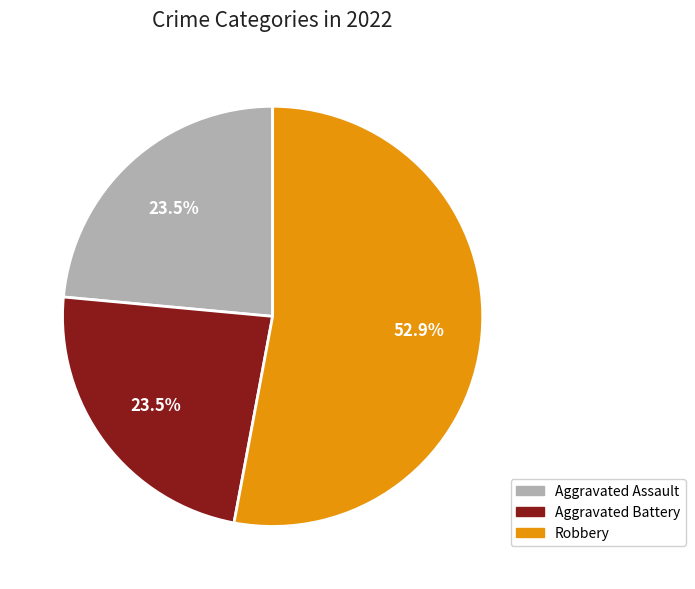

Between Robbery and Aggravated Assault, which is larger?

Robbery